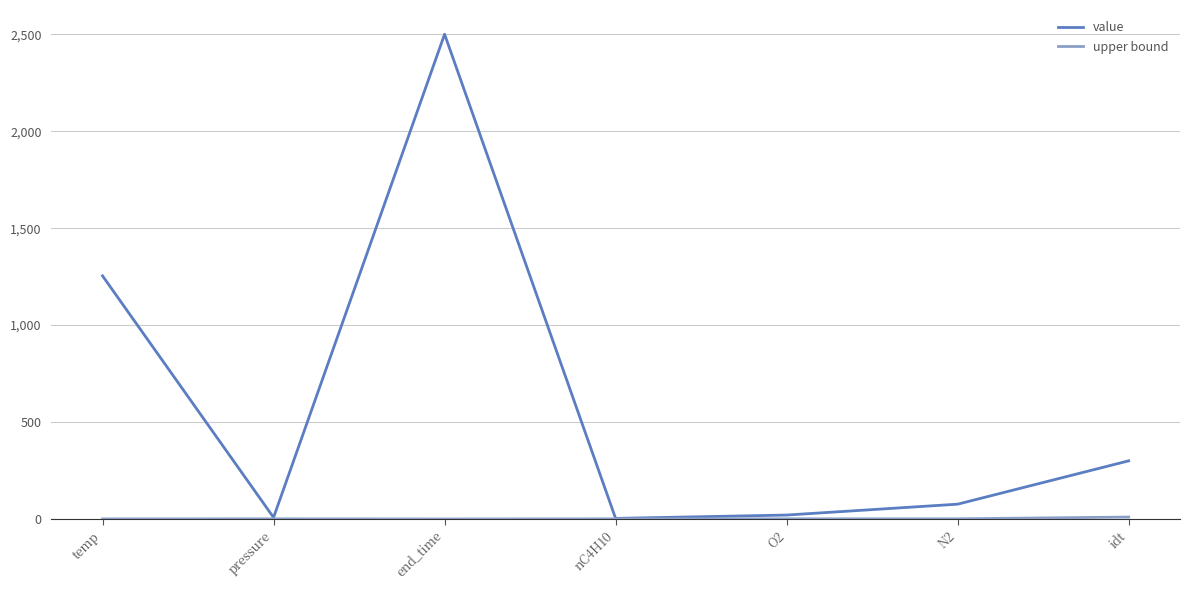

How many categories are shown in the chart?

7